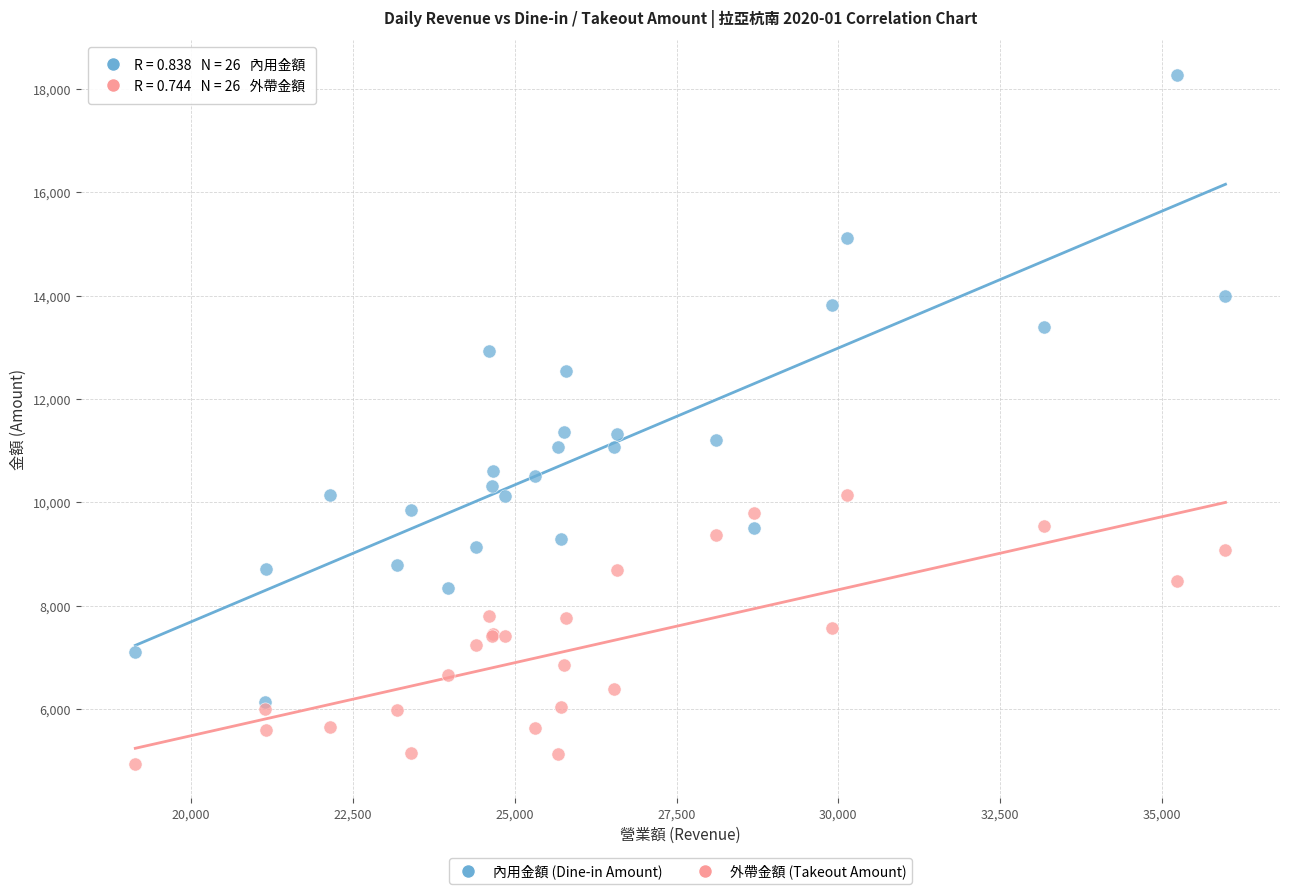

In the 內用金額 (Dine-in Amount) series, what Y value is closest to 12207?

12550